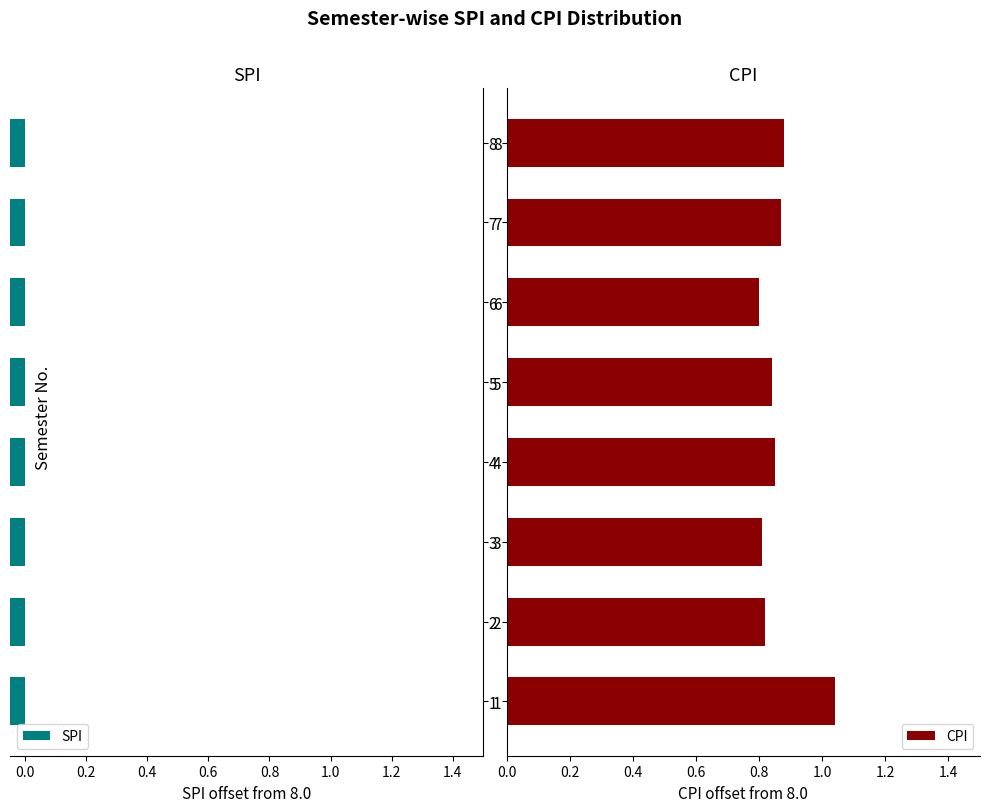

What are all the series names shown in the legend?

SPI, CPI